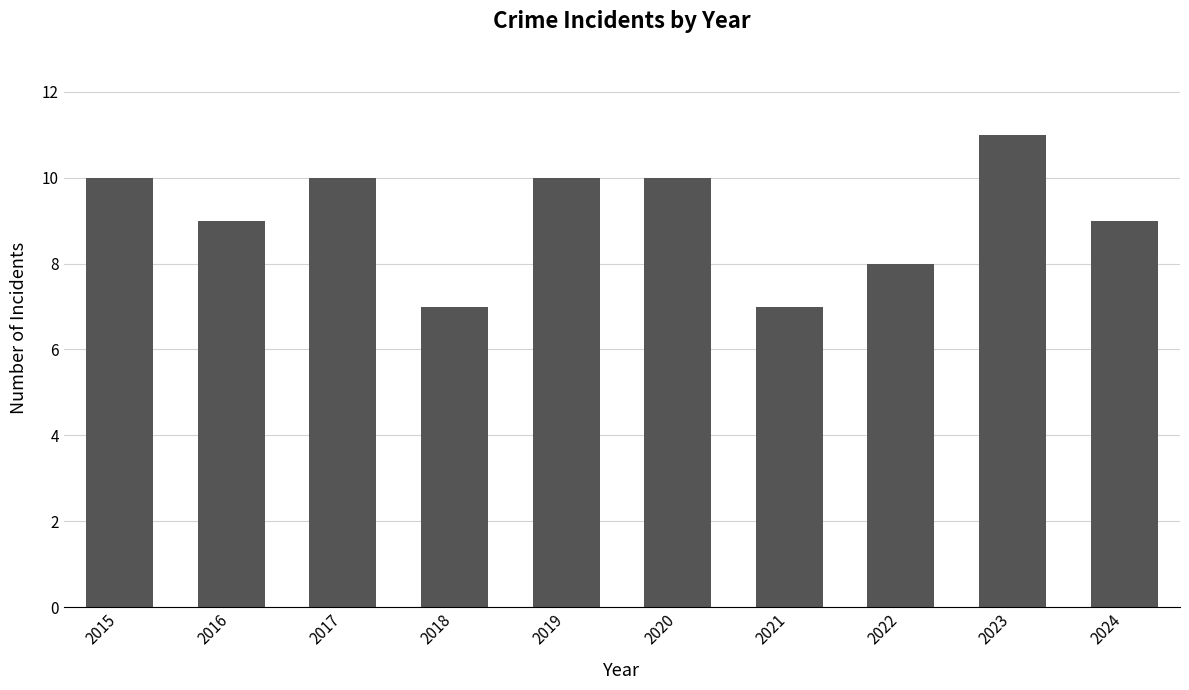

What is the sum of all values?

91